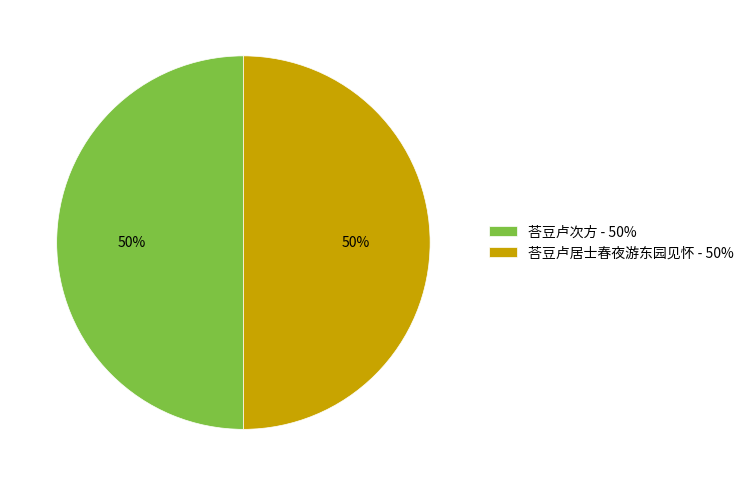

What is the ratio of the value at 荅豆卢居士春夜游东园见怀 - 50% to the value at 荅豆卢次方 - 50%?

1.0